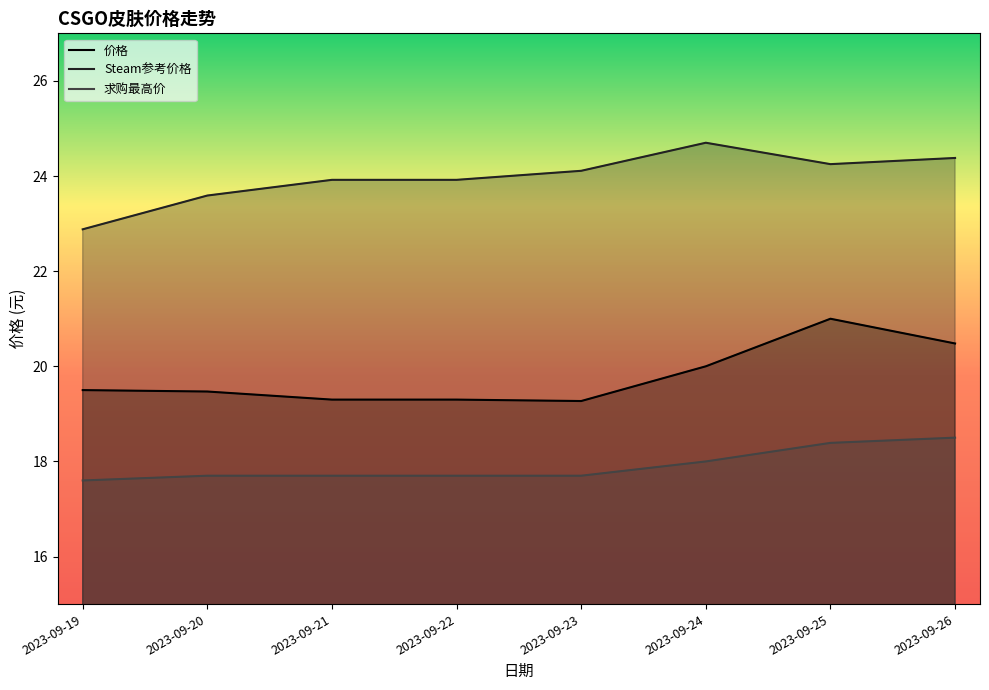

True or false: 价格 has a value of 20.0 at 2023-09-24.

True